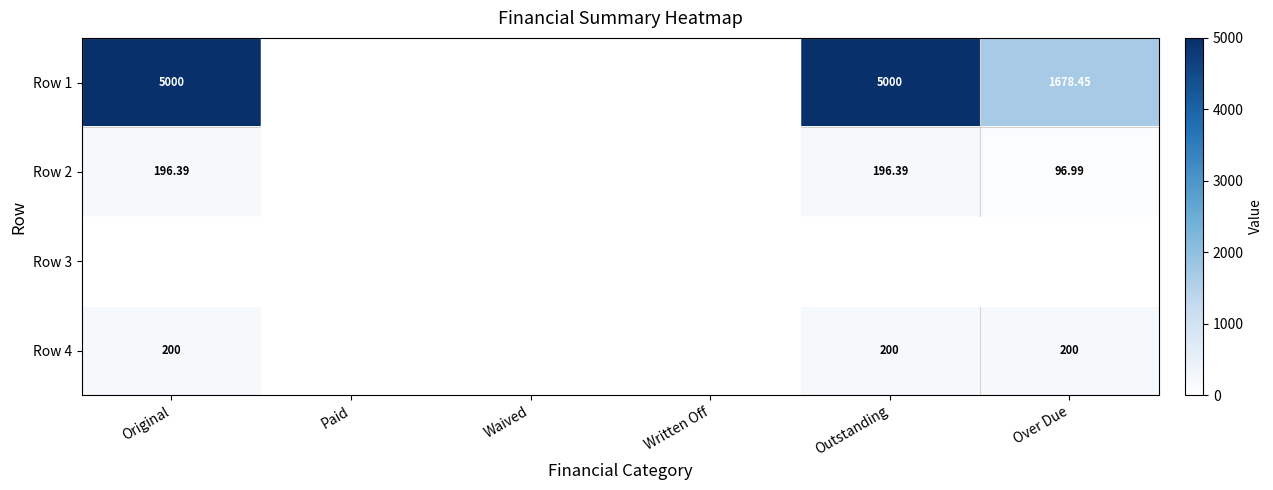

The Row 1 series shows 0.0 at Written Off. True or false?

True